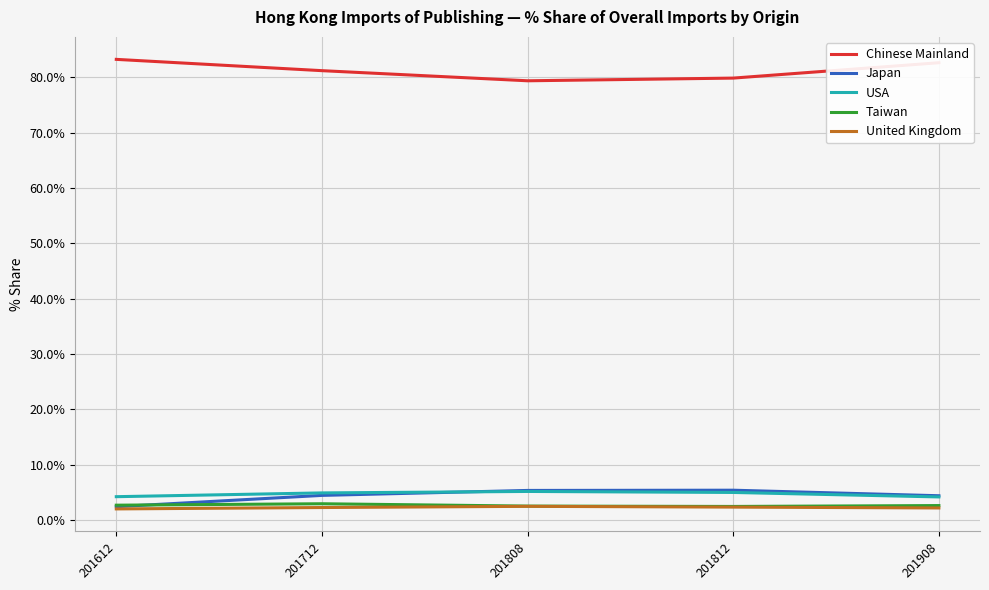

In Japan, how many points are higher than both neighbors (excluding endpoints)?

1